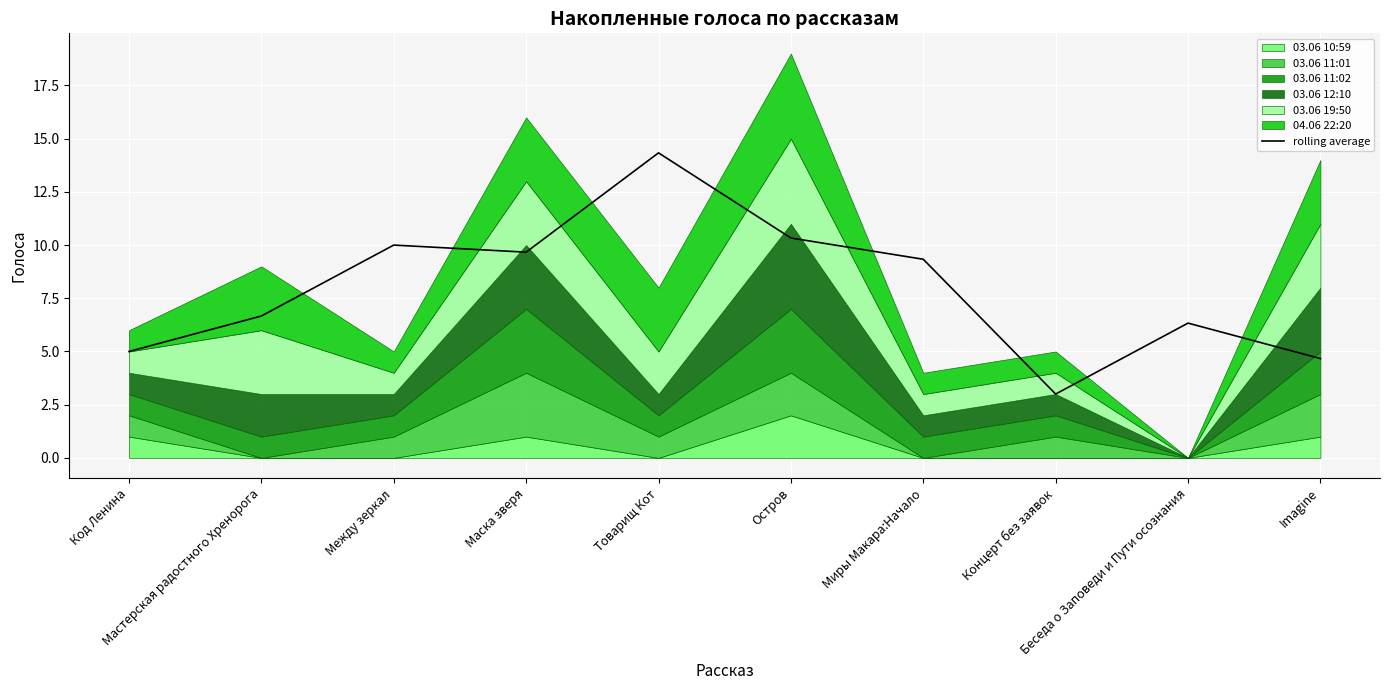

Reading left to right, extract all data points from this chart.

Код Ленина=5.0	Мастерская радостного Хренорога=6.7	Между зеркал=10.0	Маска зверя=9.7	Товарищ Кот=14.3	Остров=10.3	Миры Макара:Начало=9.3	Концерт без заявок=3.0	Беседа о Заповеди и Пути осознания=6.3	Imagine=4.7